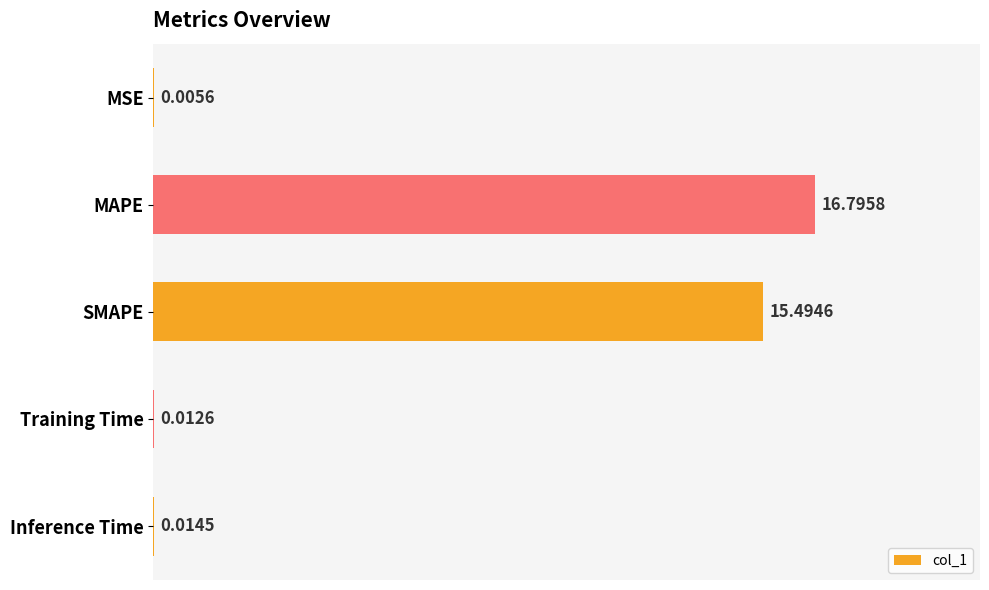

What is the sum of the values at Inference Time and MAPE?

16.8